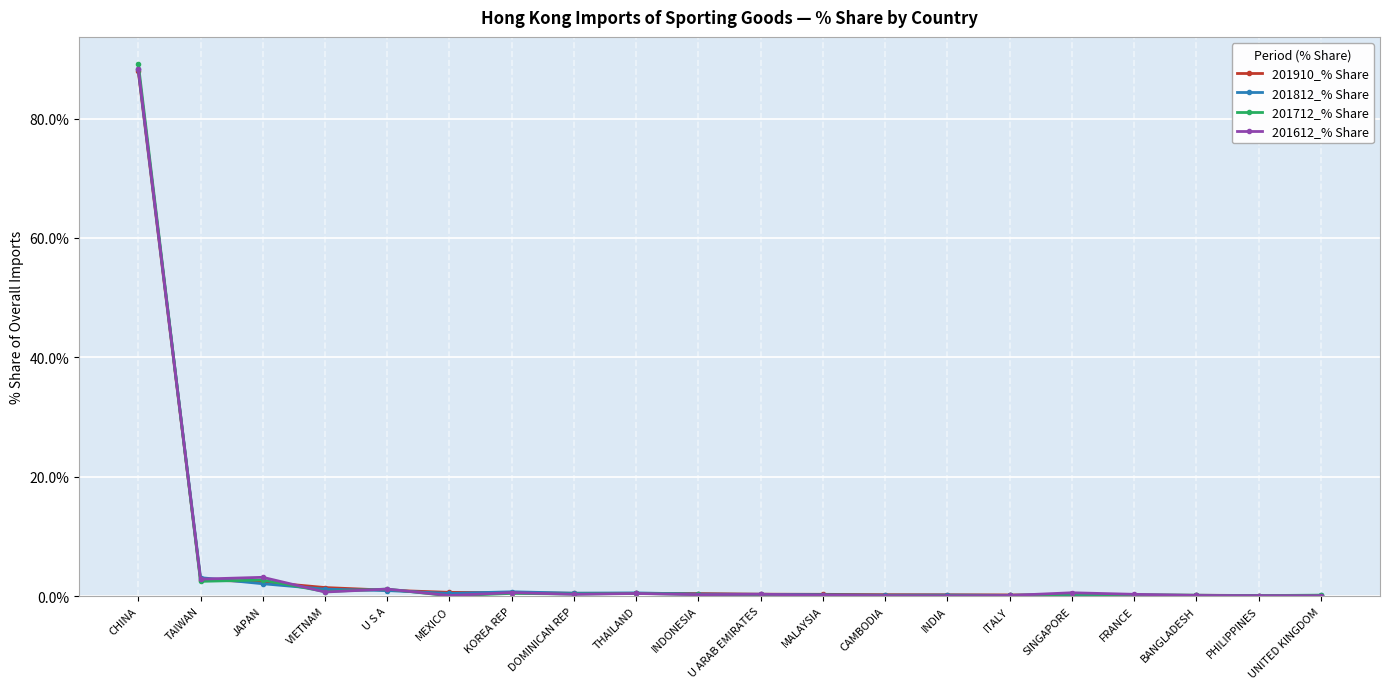

Is it true that 201712_% Share equals 2.5 at TAIWAN?

True